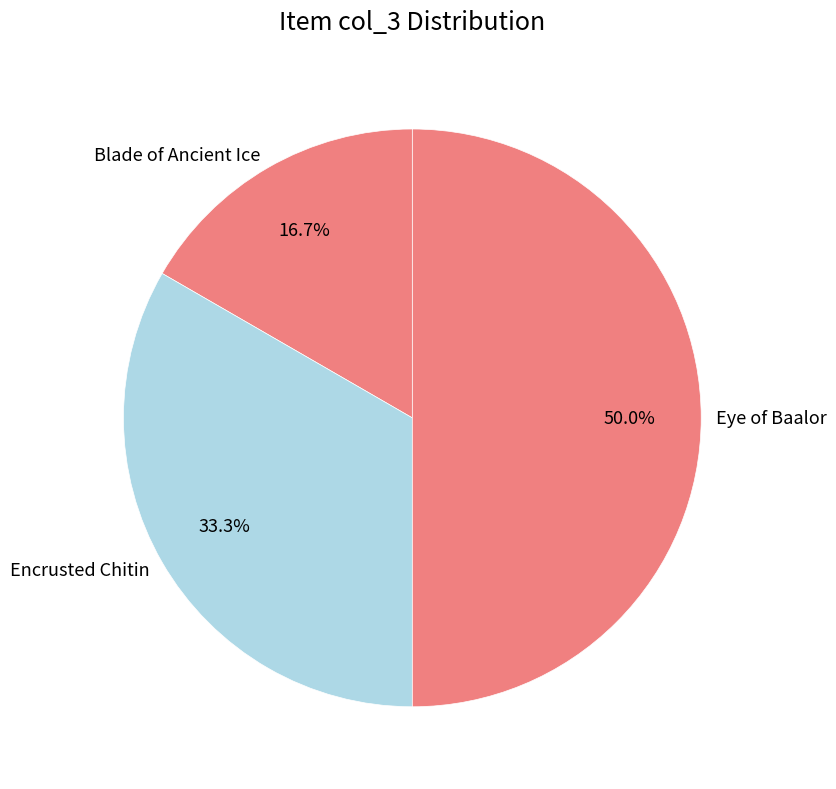

Approximately how many times larger is the value at Eye of Baalor compared to Encrusted Chitin?

1.5